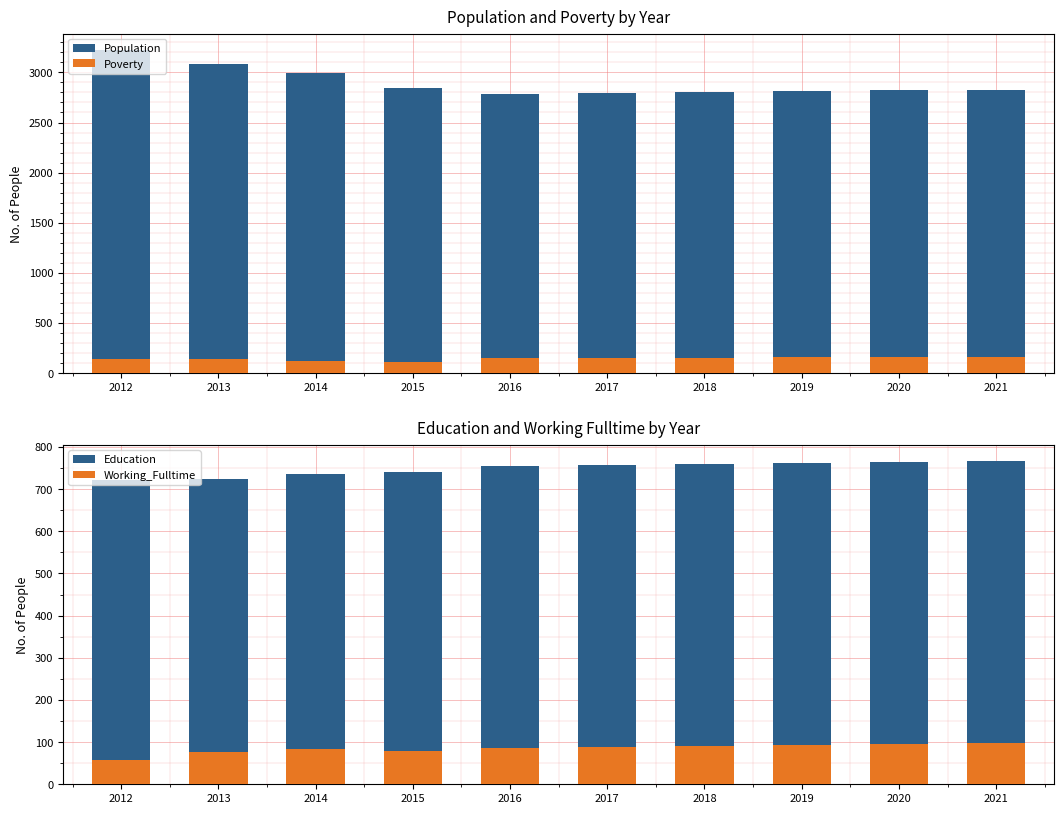

Reading left to right, extract all data points from this chart.

Population: 3225	3088	2991	2840	2782	2798	2805	2813	2821	2828
Poverty: 144	143	122	111	152	153	155	157	159	161
Education: 722	723	736	740	756	757	760	762	764	767
Working_Fulltime: 58	76	83	79	86	88	91	93	96	99